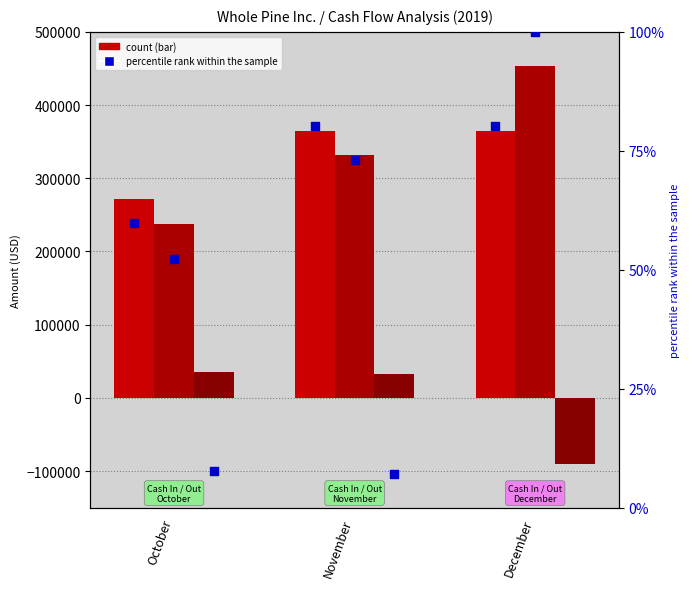

At how many categories does at least one series exceed 201943?

3